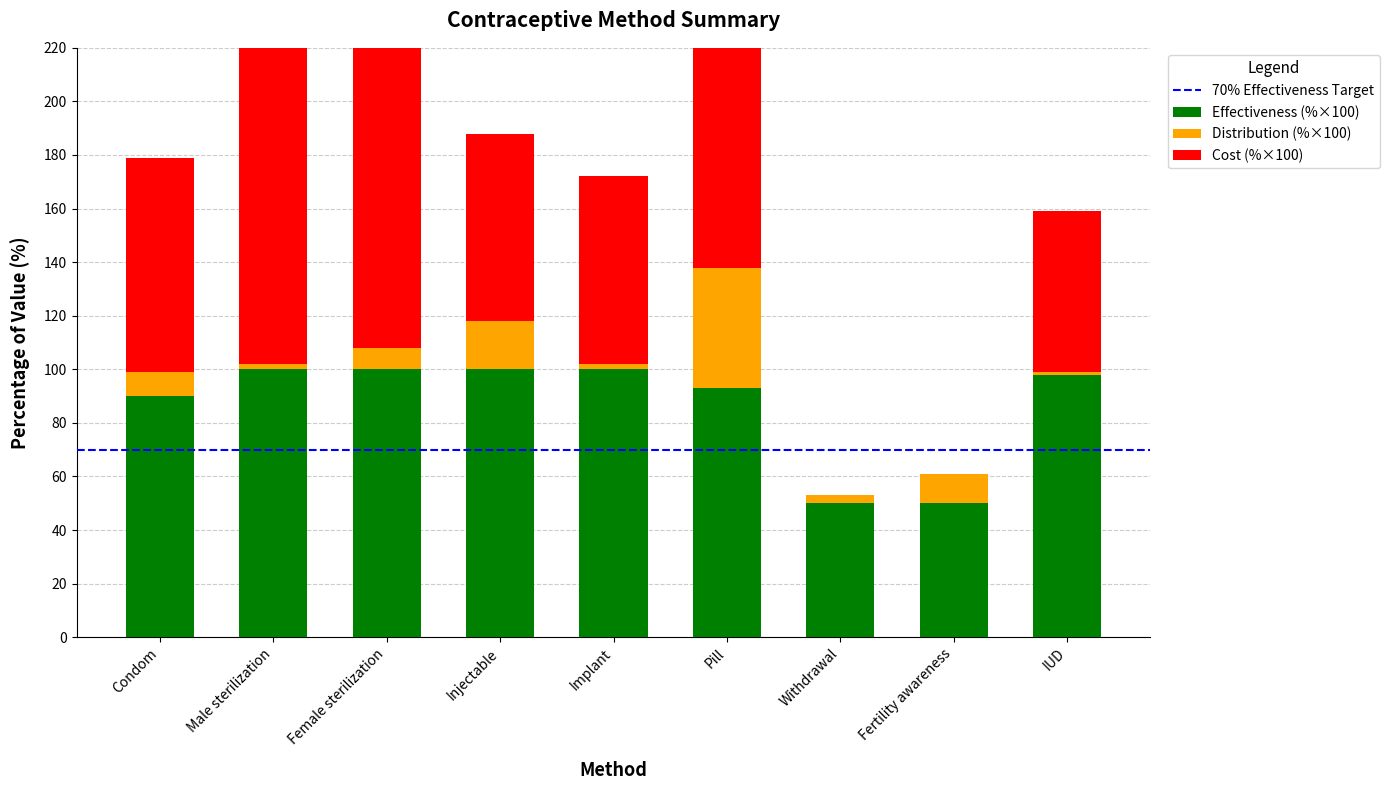

The value of Distribution at Implant is 2. True or false?

True